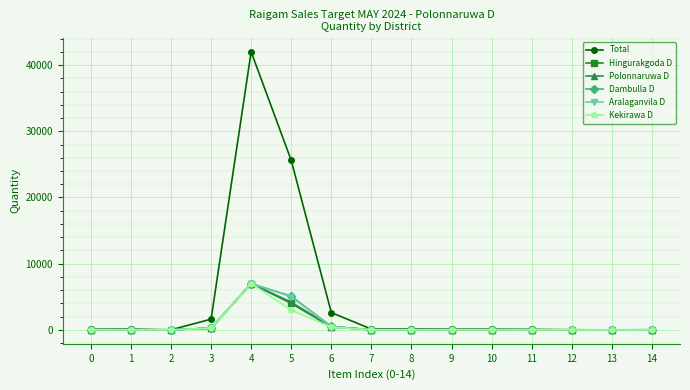

Which series has the largest total across all categories?

Total